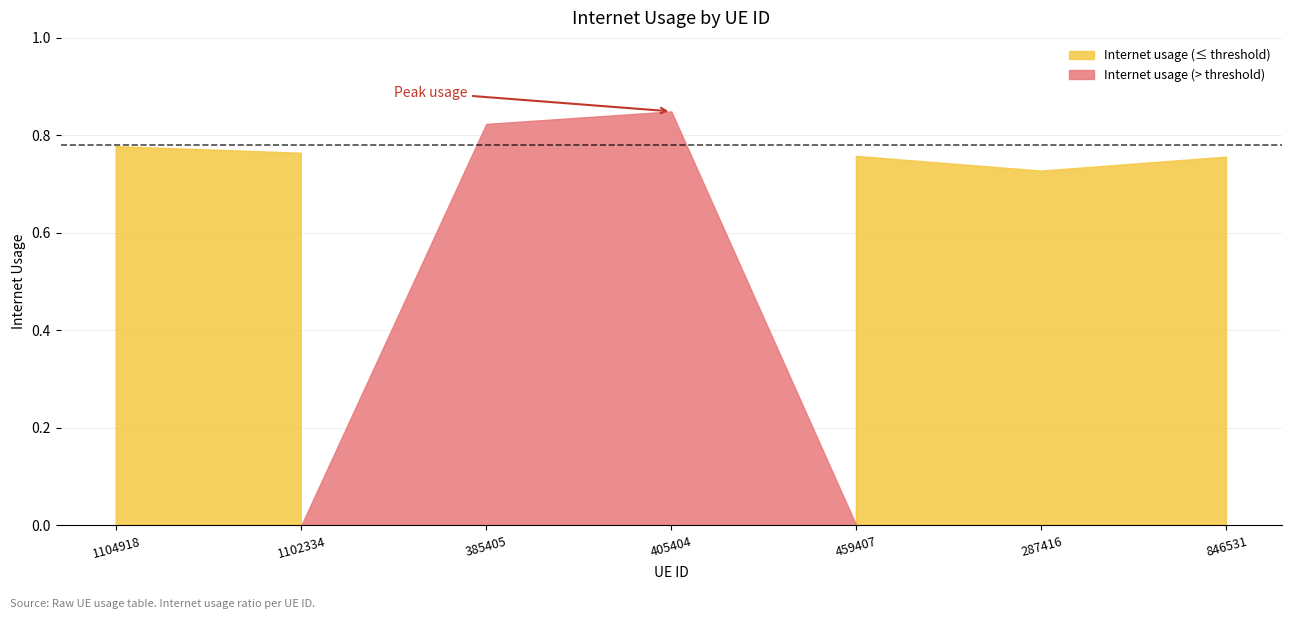

How many points are higher than both their immediate neighbors (excluding endpoints)?

1